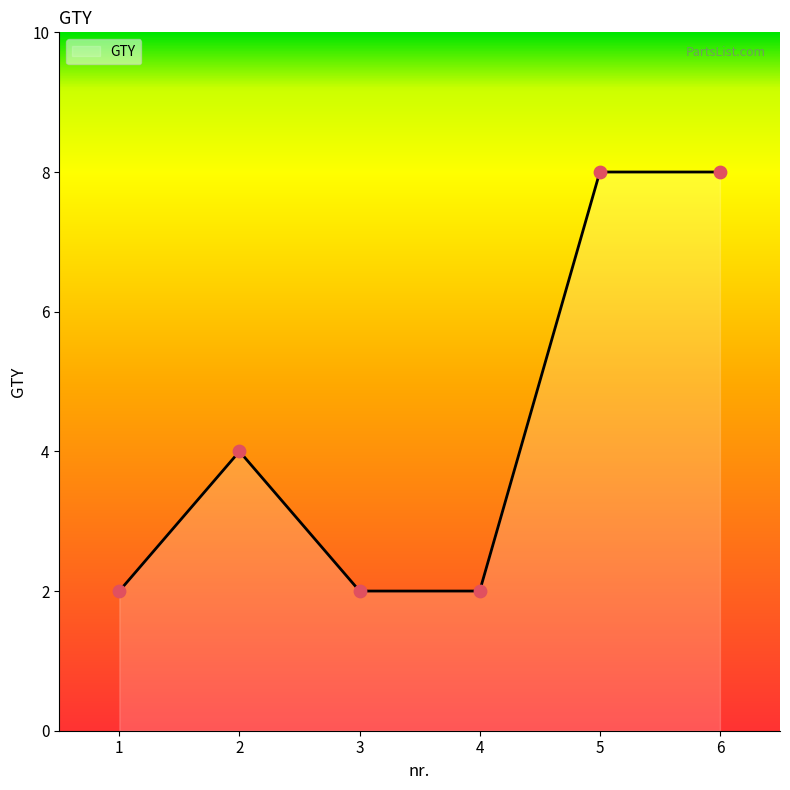

What is the change in value from 2 to 3?

-2